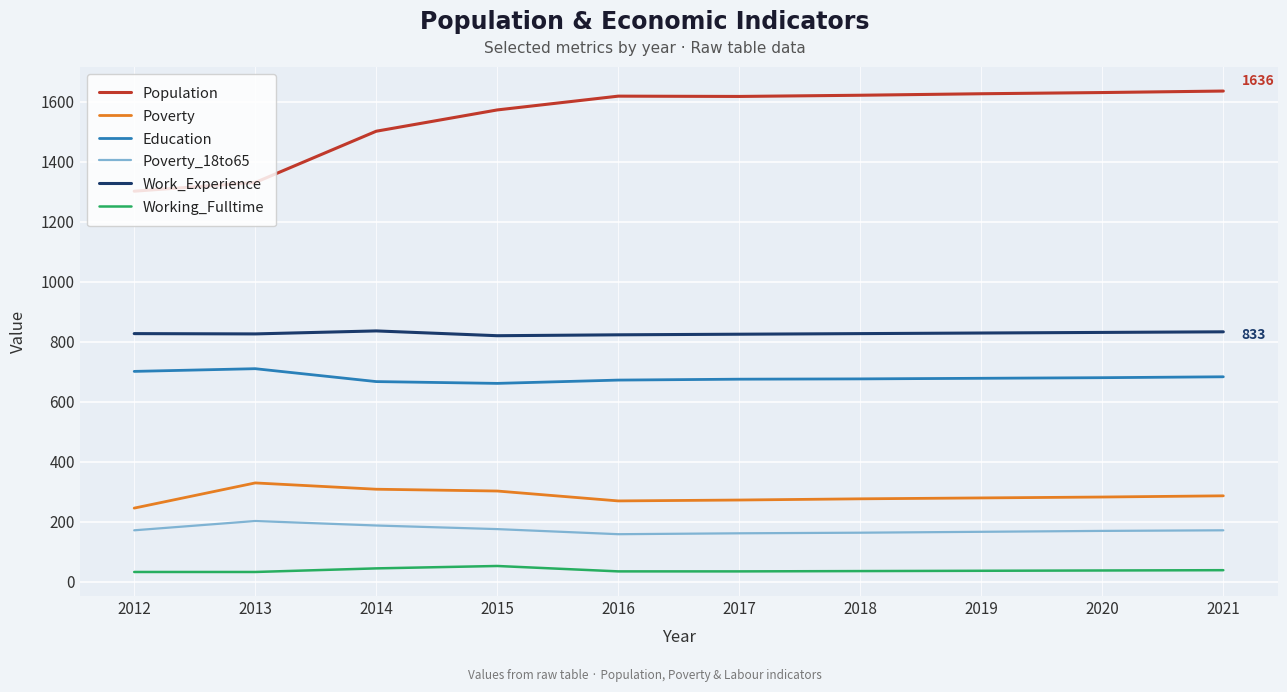

How many lines are shown in the chart?

6